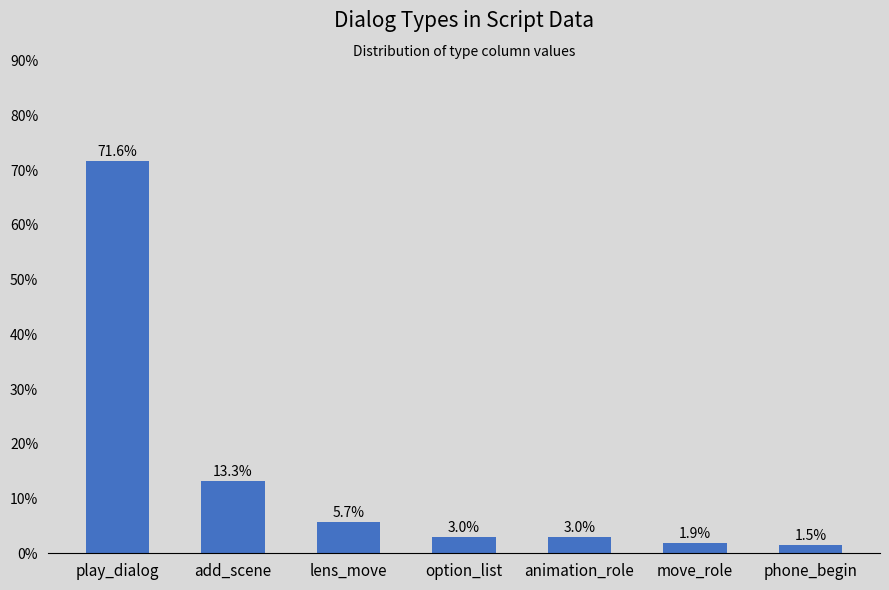

How many values are below 3?

2